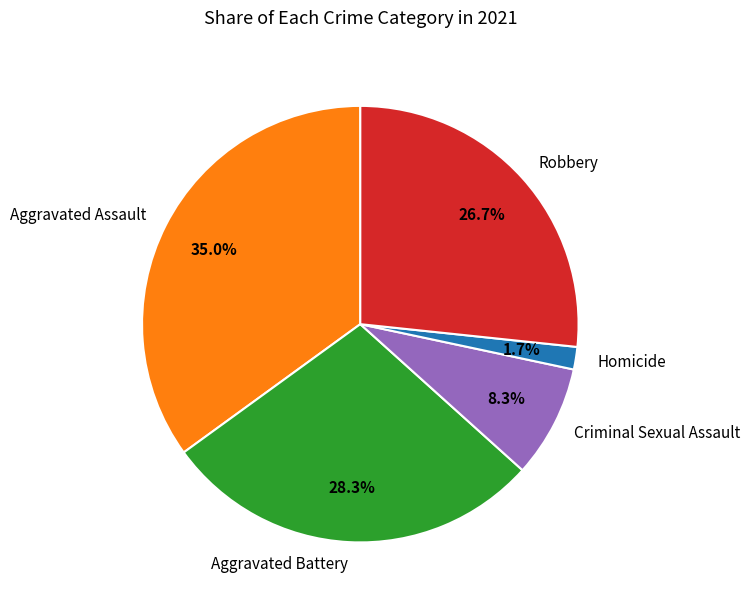

To the nearest percent, what is the combined percentage of Aggravated Battery and Aggravated Assault?

63%